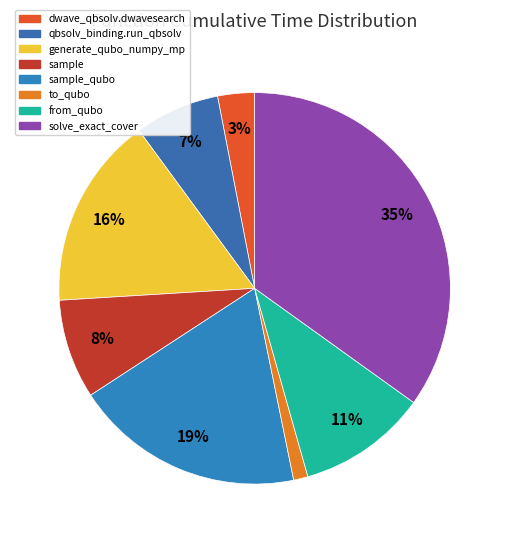

Is there any slice that represents more than half of the pie?

No